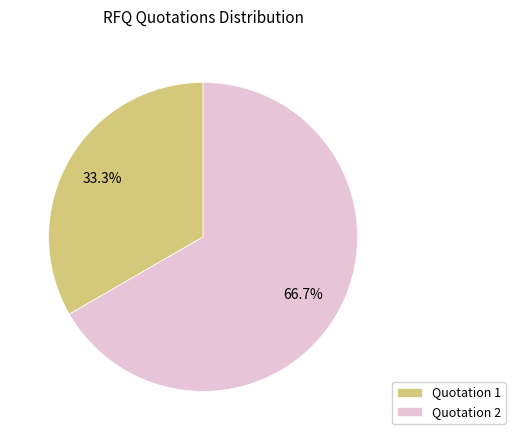

Is the sum of Quotation 1 and Quotation 2 greater than half?

Yes